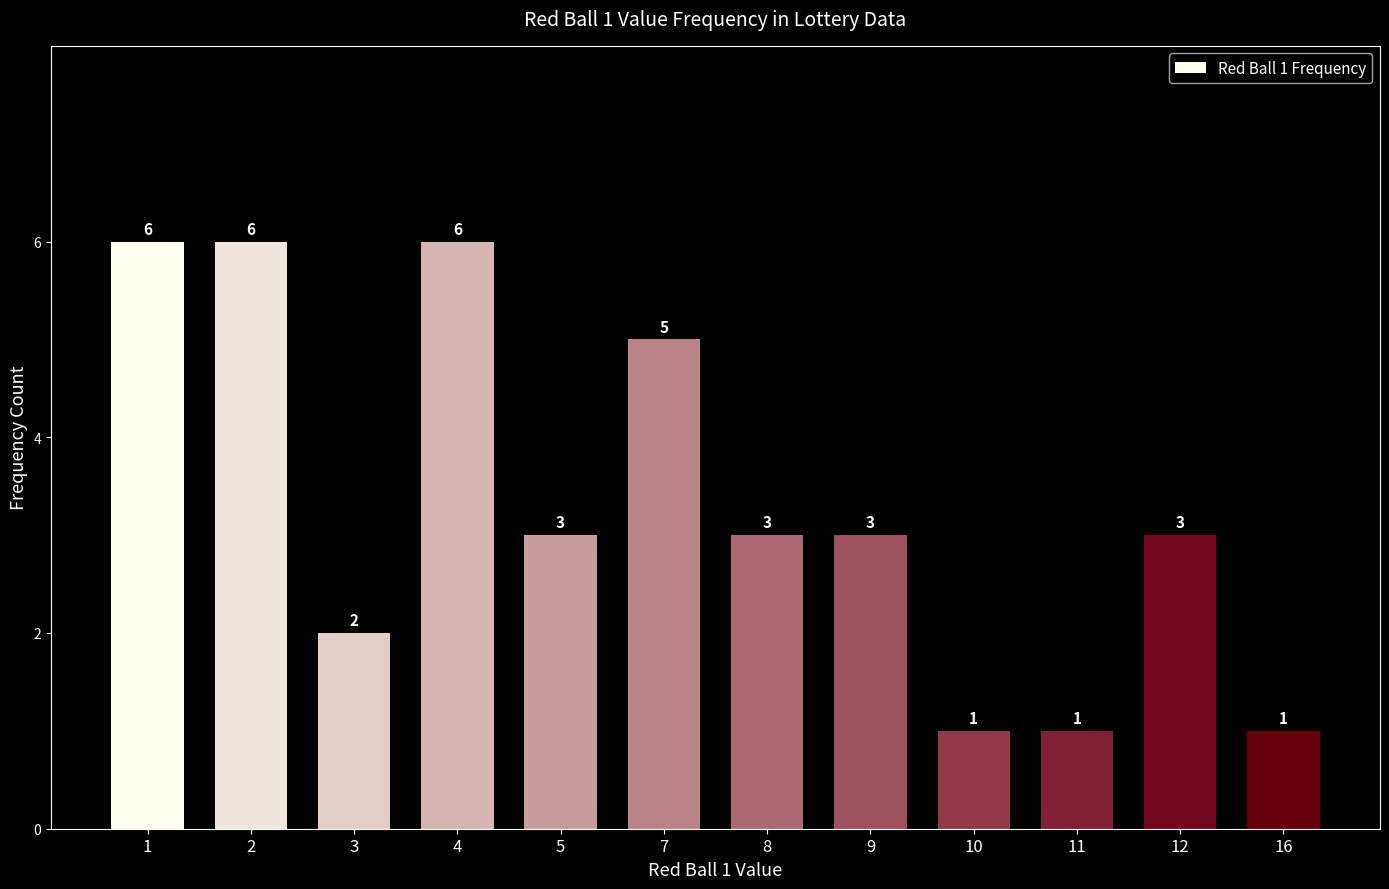

What is the difference between the maximum and minimum values?

5